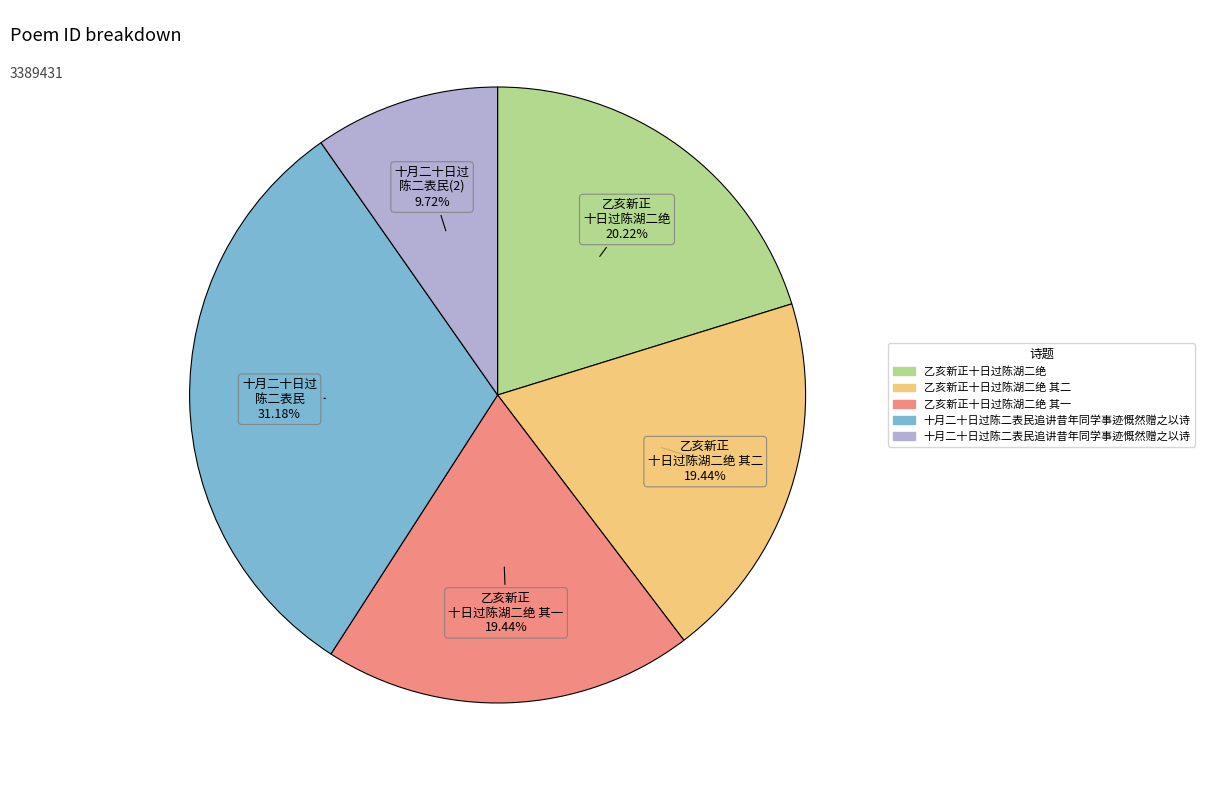

Is there any slice that represents more than half of the pie?

No